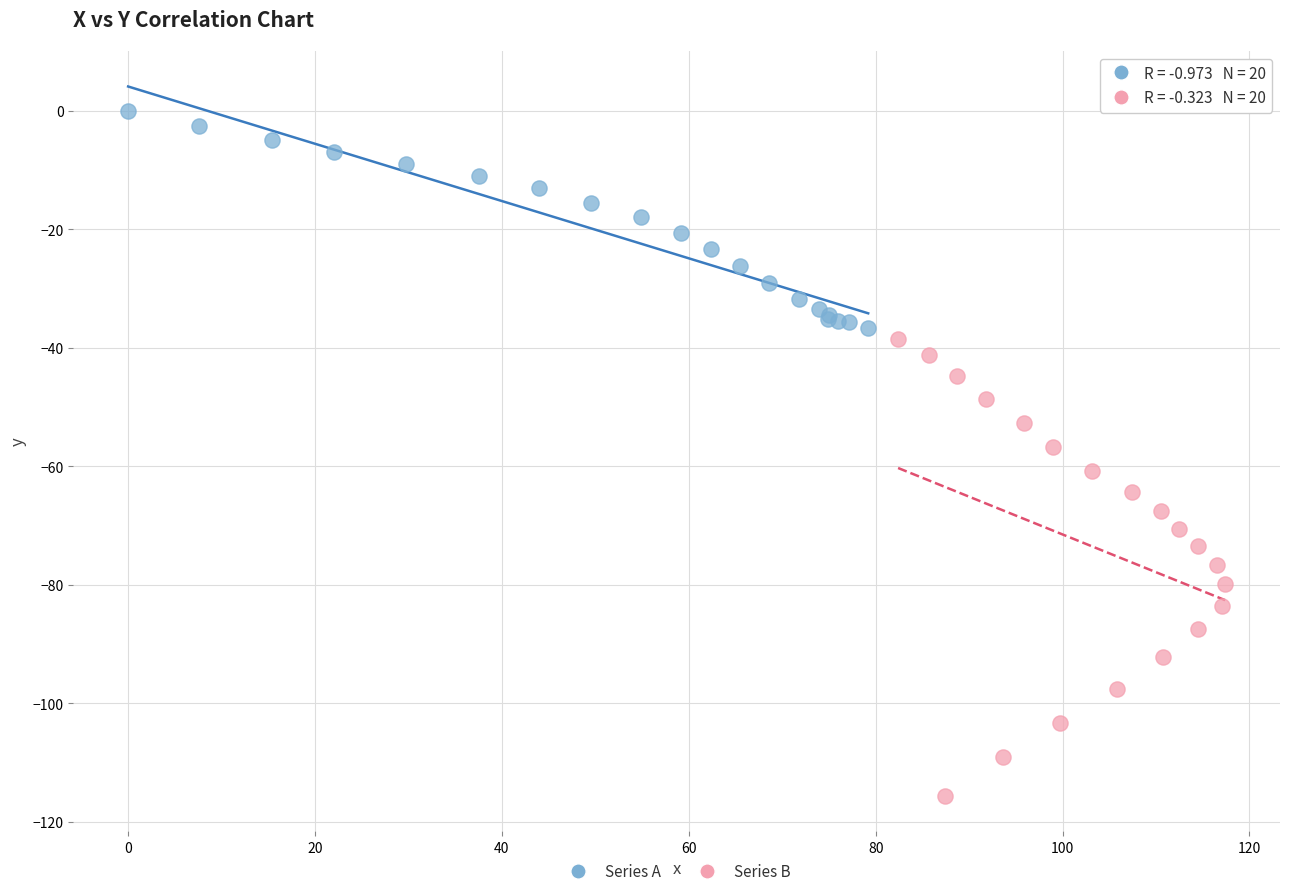

Which series reaches the minimum Y coordinate?

Series B